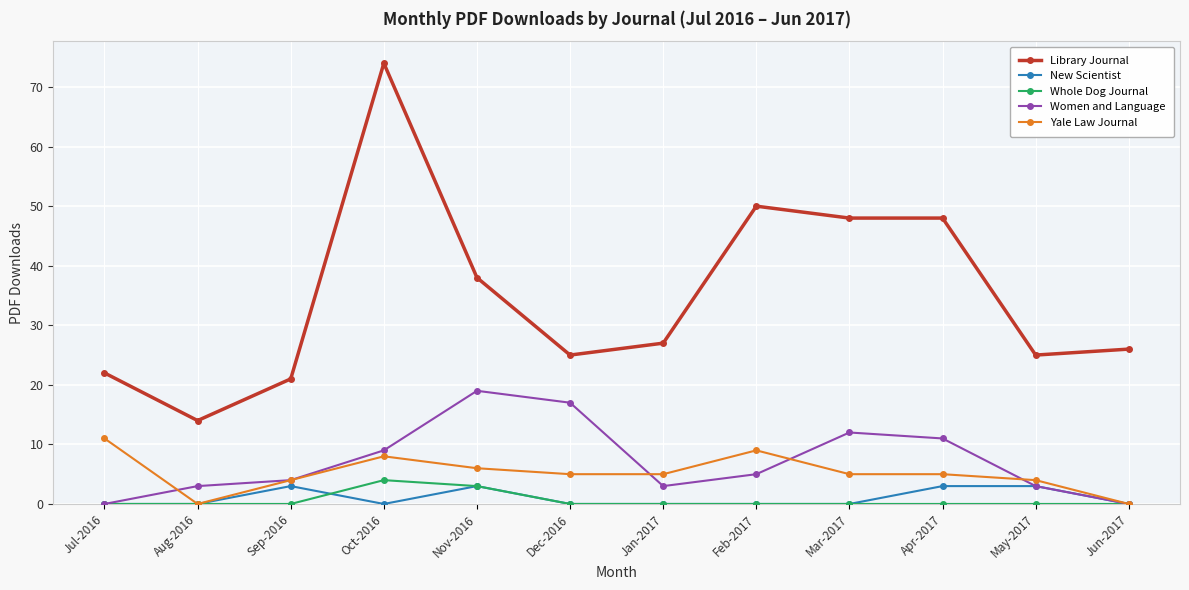

Which series has the widest spread of values?

Library Journal